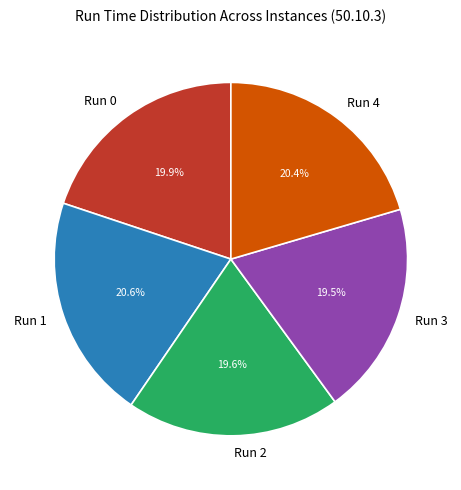

Combined, do Run 2 and Run 1 account for over 50%?

No